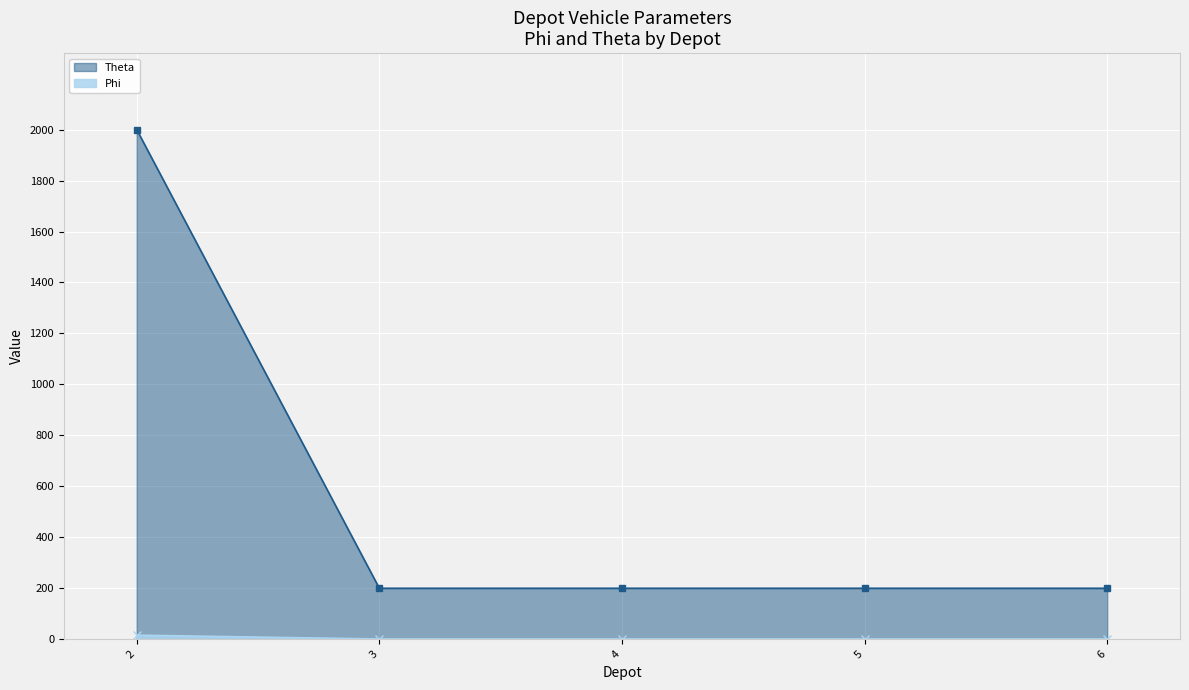

True or false: Theta has more than 2 points higher than both neighbors.

False